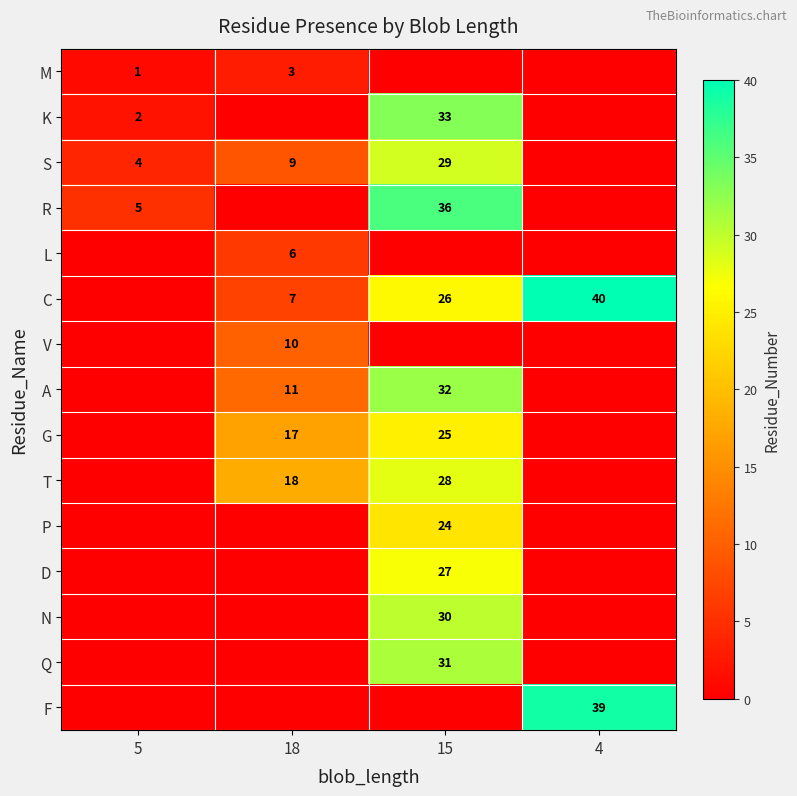

The value of M at 18 is 3. True or false?

True